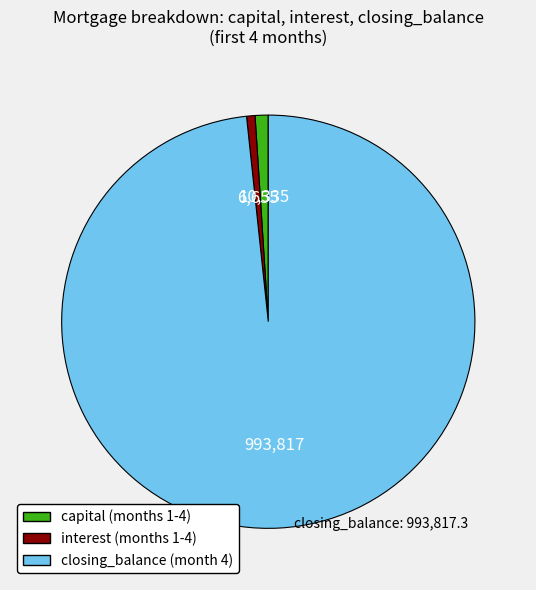

Is there a majority slice in this chart?

Yes